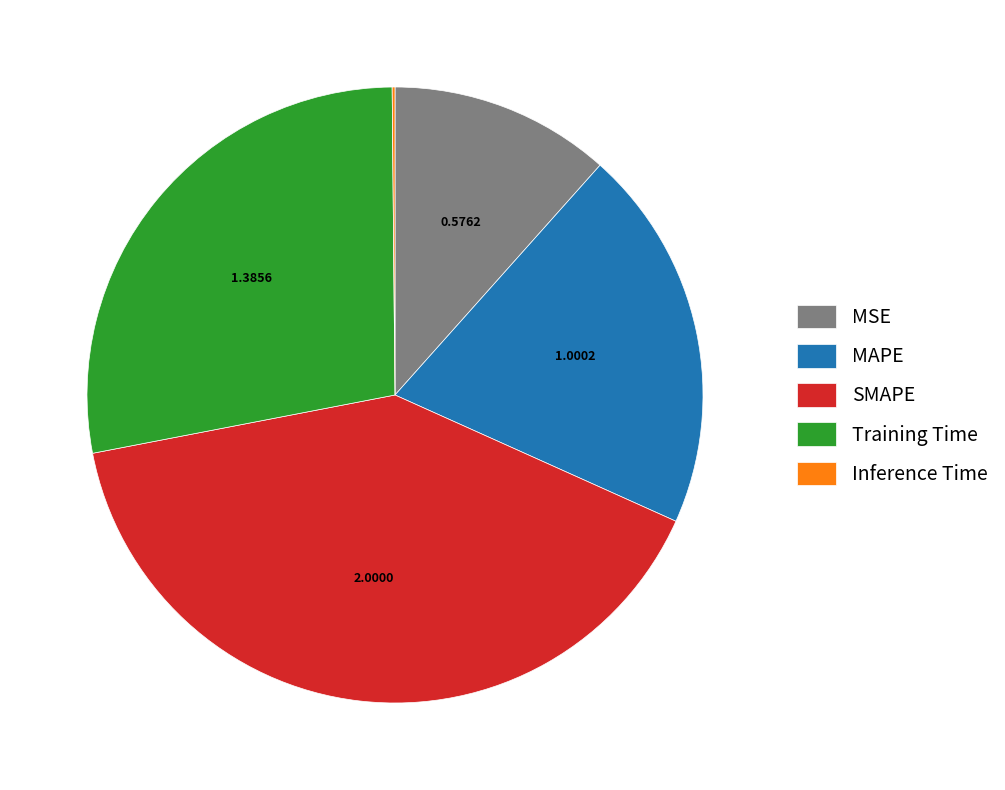

Combined, do MAPE and SMAPE account for over 50%?

Yes